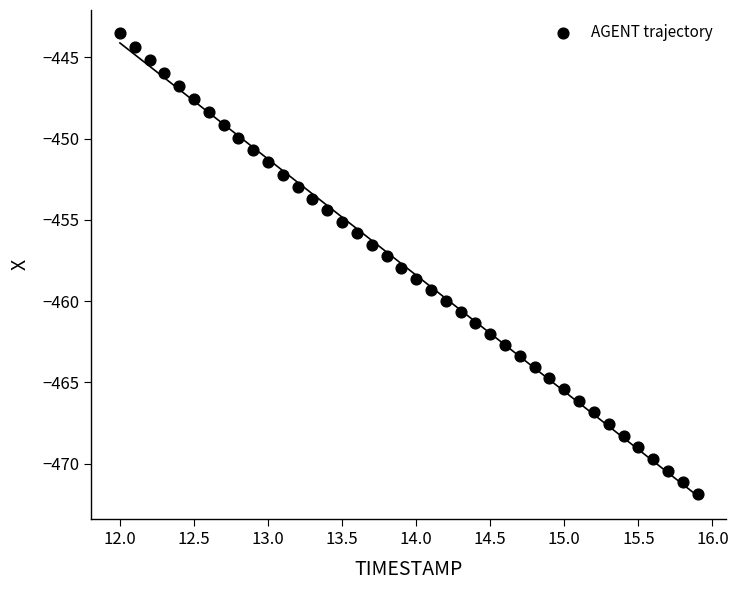

What is the range of X values (max minus min)?

3.9